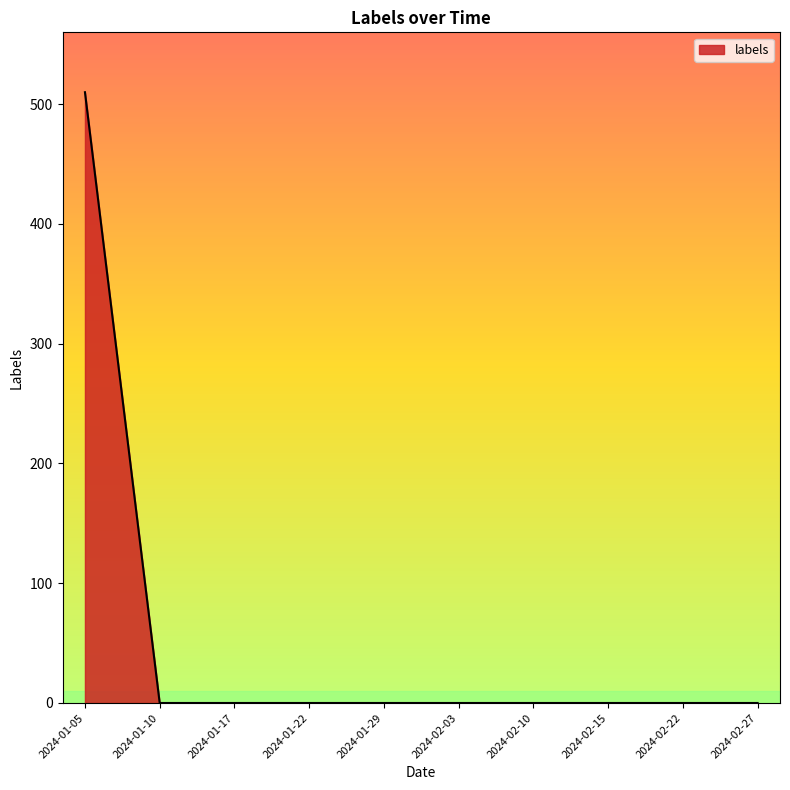

The chart shows a value of 157 at 2024-01-29. True or false?

False